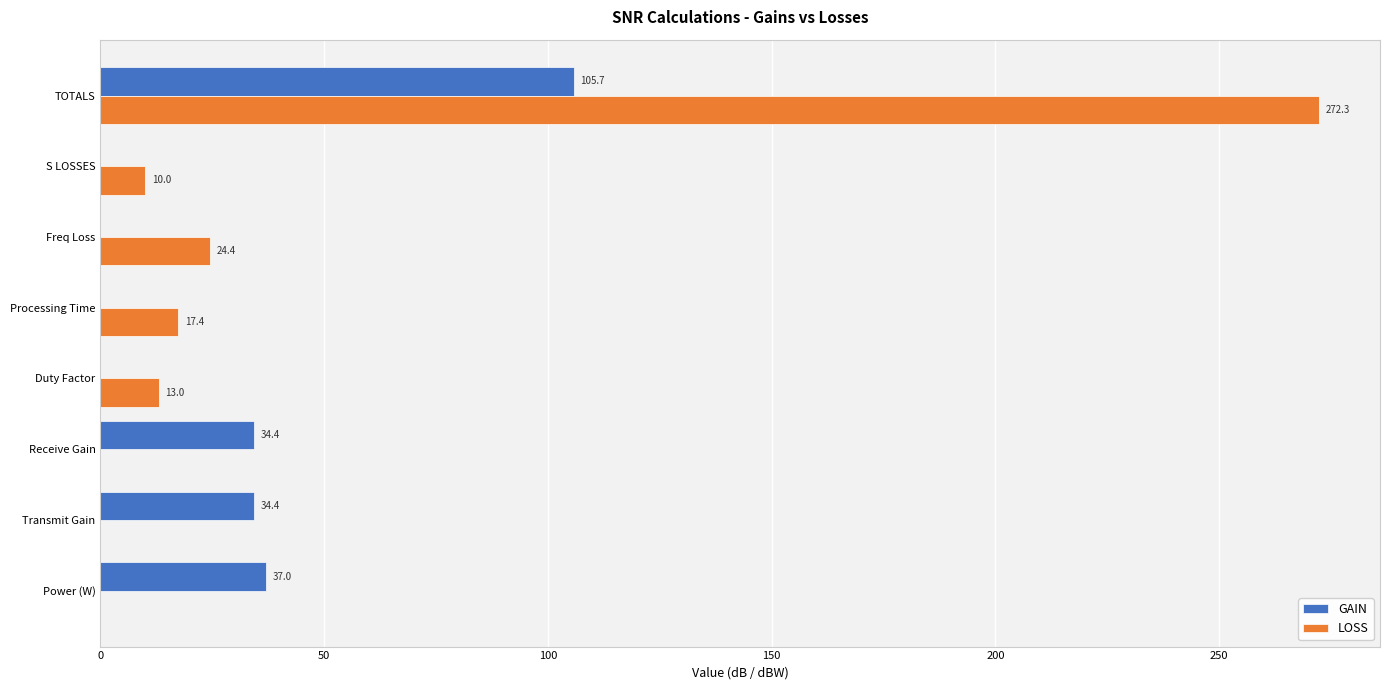

What is the sum of all GAIN values?

211.5